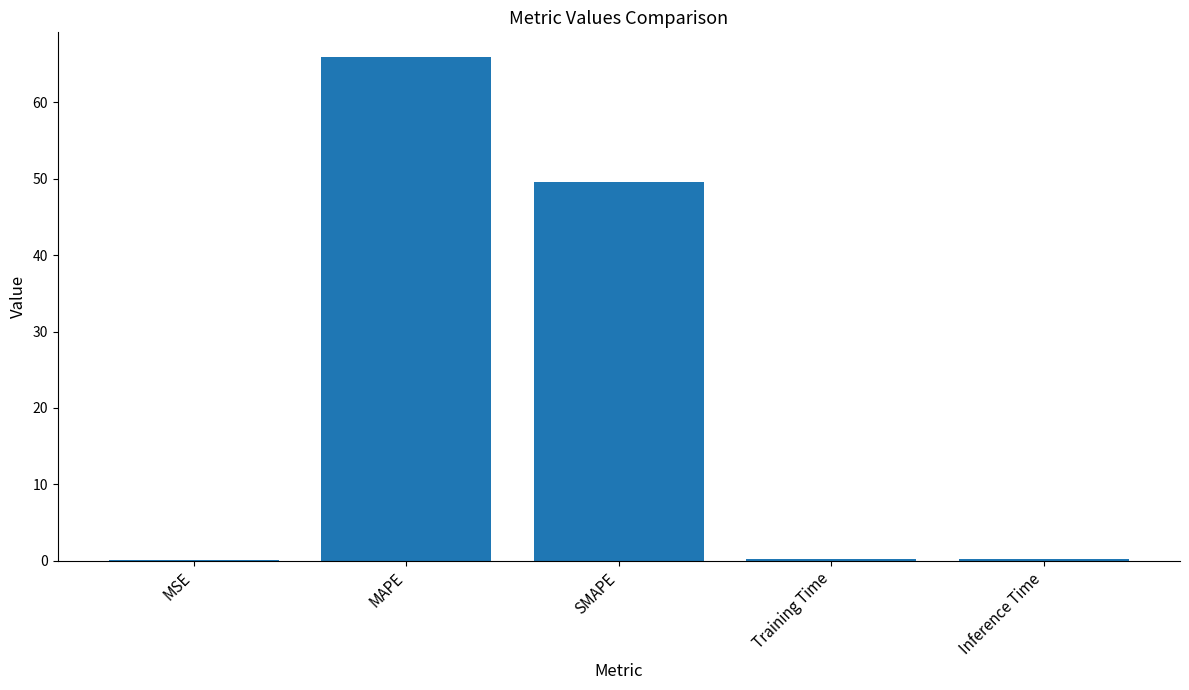

What is the maximum value shown in the chart?

65.9